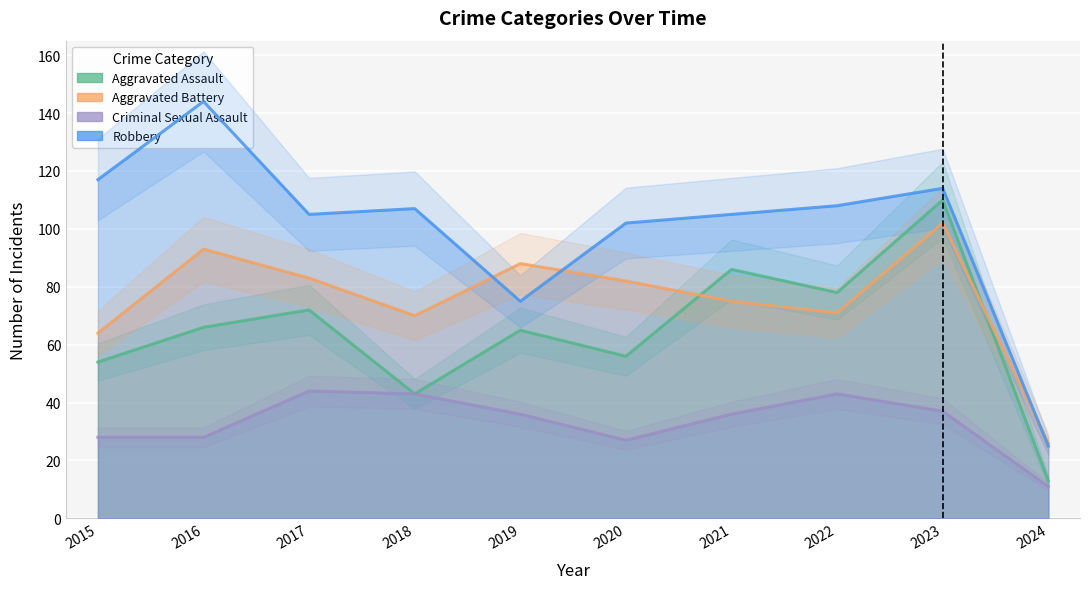

At which label does Aggravated Battery first exceed 82?

2016